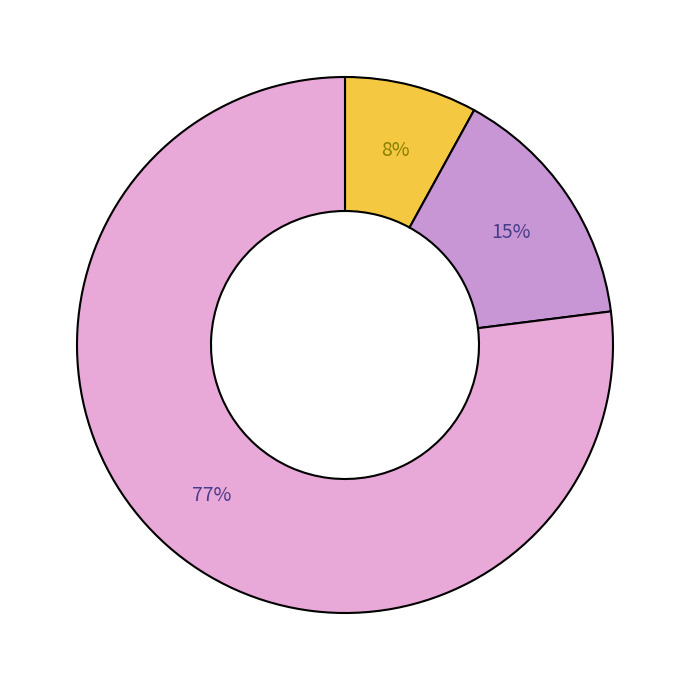

How many segments does this pie chart have?

3